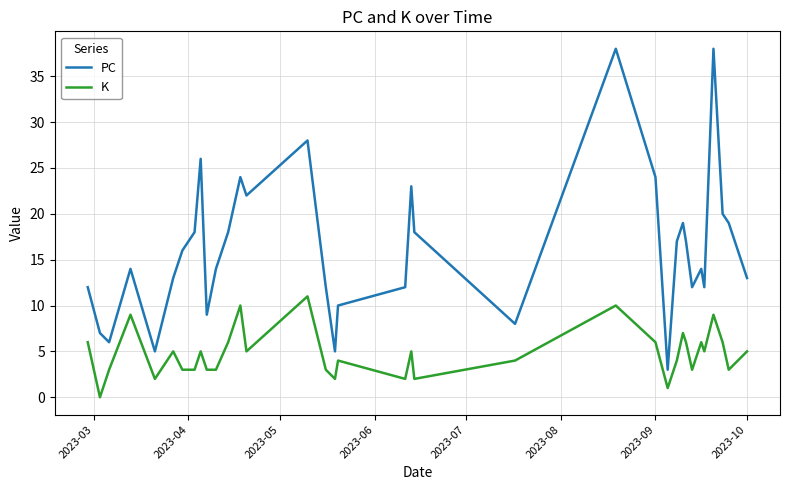

What is the lowest value of the PC series?

3